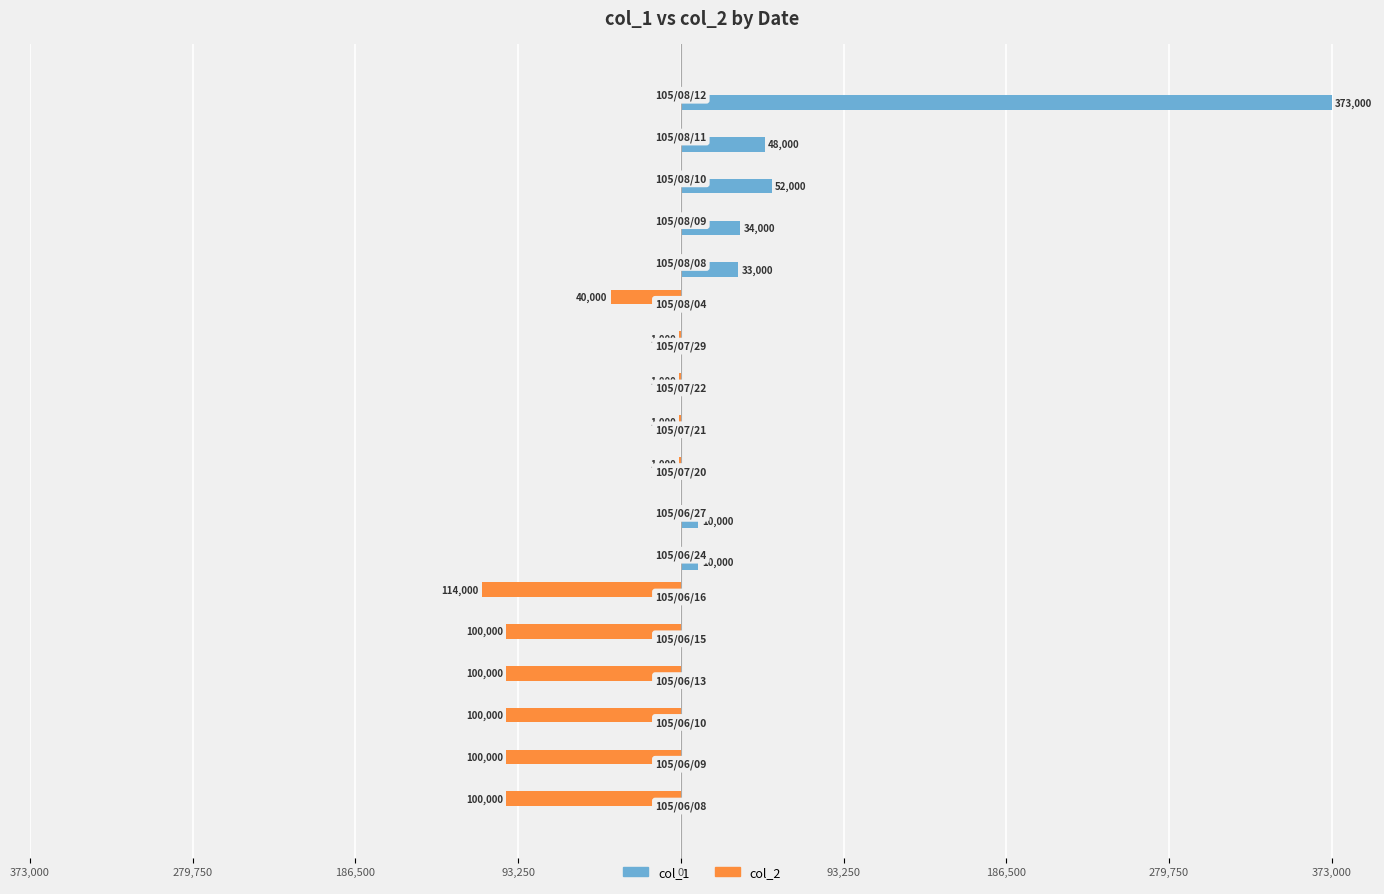

What are all the series names shown in the legend?

col_1, col_2